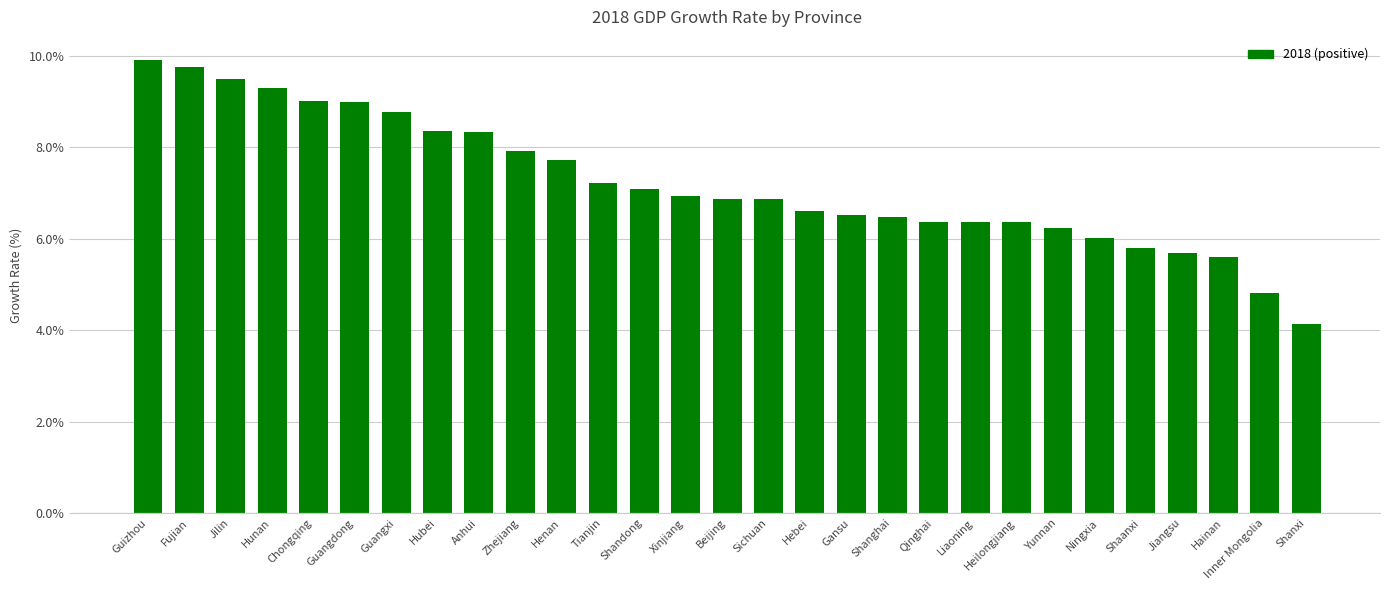

What is the change in value from Zhejiang to Shaanxi?

-2.1